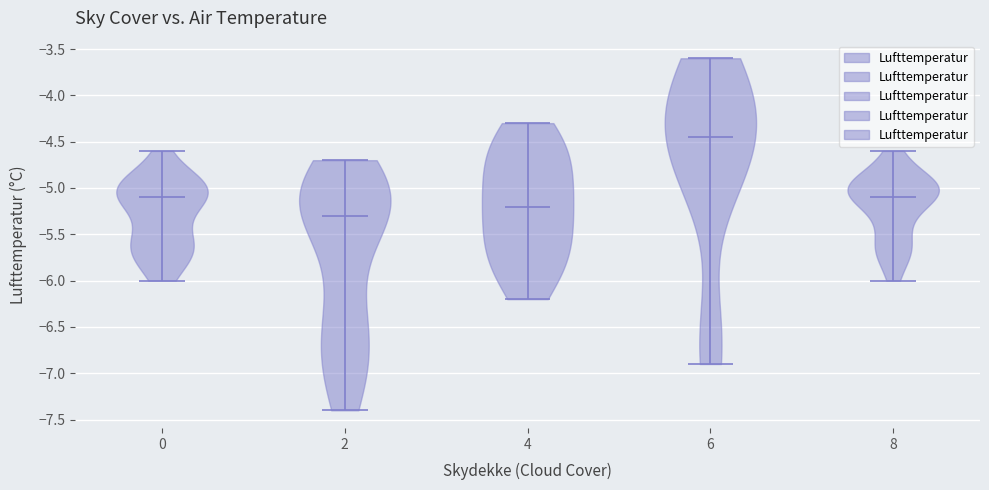

What is the lowest point the violin at x = 4 reaches on the y-axis? The values are not printed on the chart, so give them approximately, as read against the axis.

-6.20